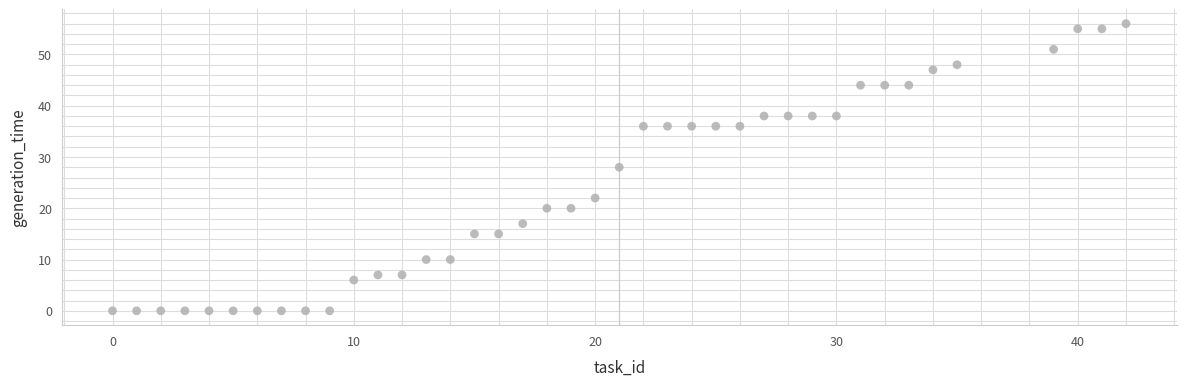

What is the range of Y values (max minus min)?

56